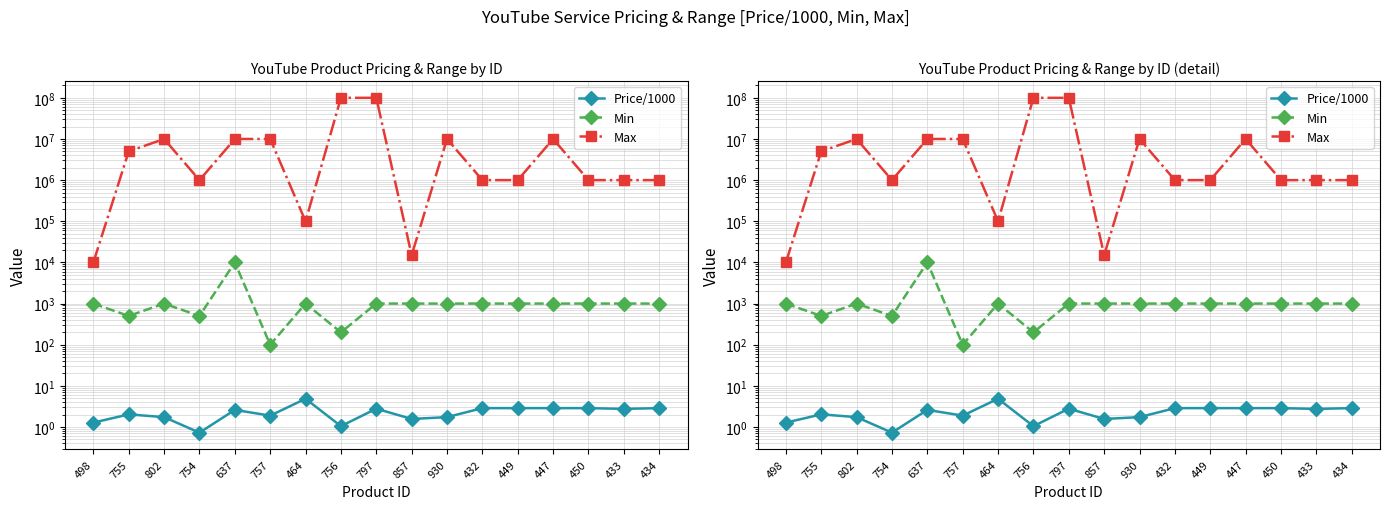

Where is the first local minimum for Max?

754